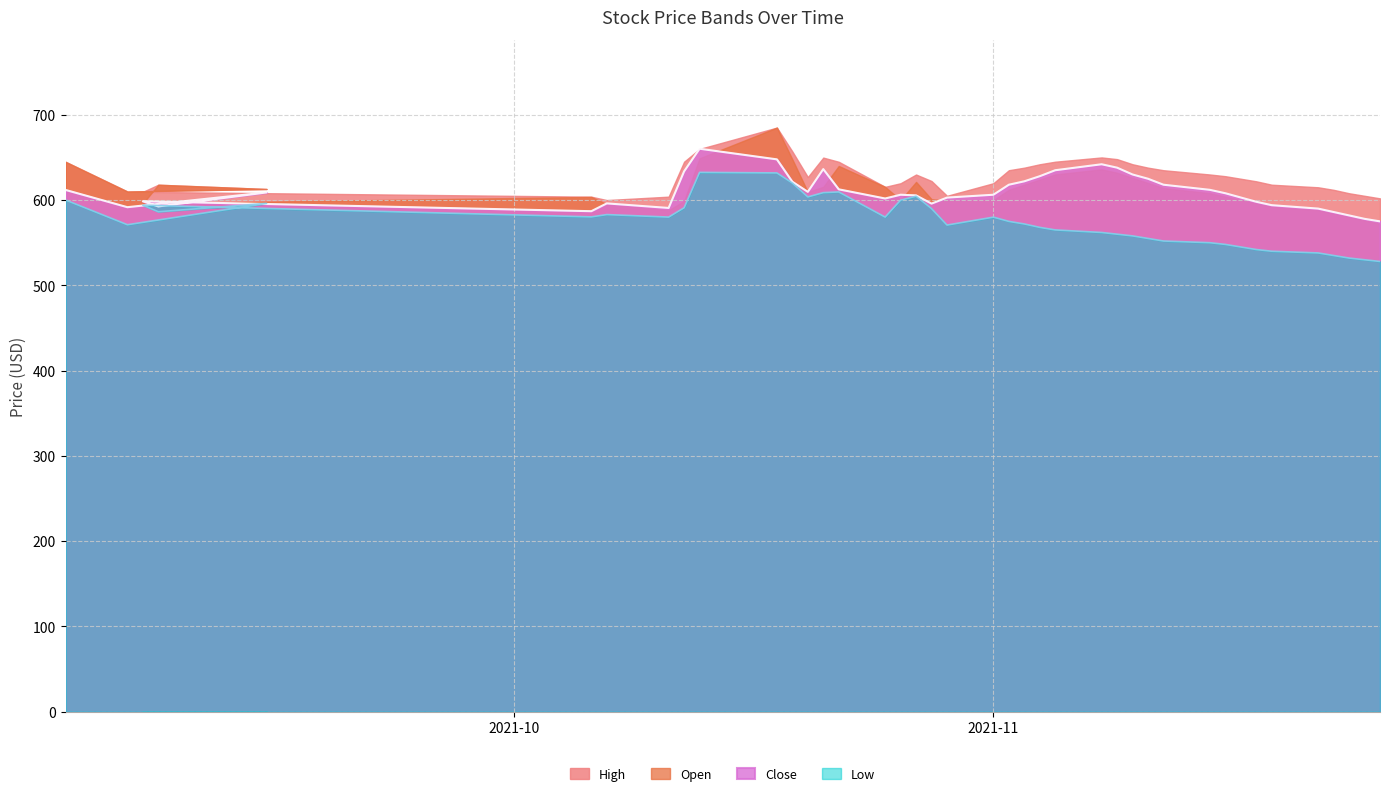

What is the lowest value of the Close series?

575.0